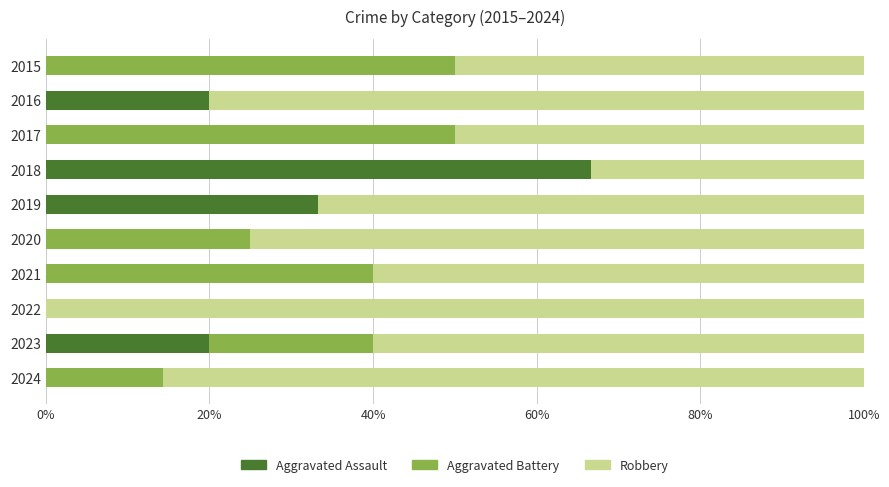

Which category has the highest value in the Aggravated Assault series?

2018